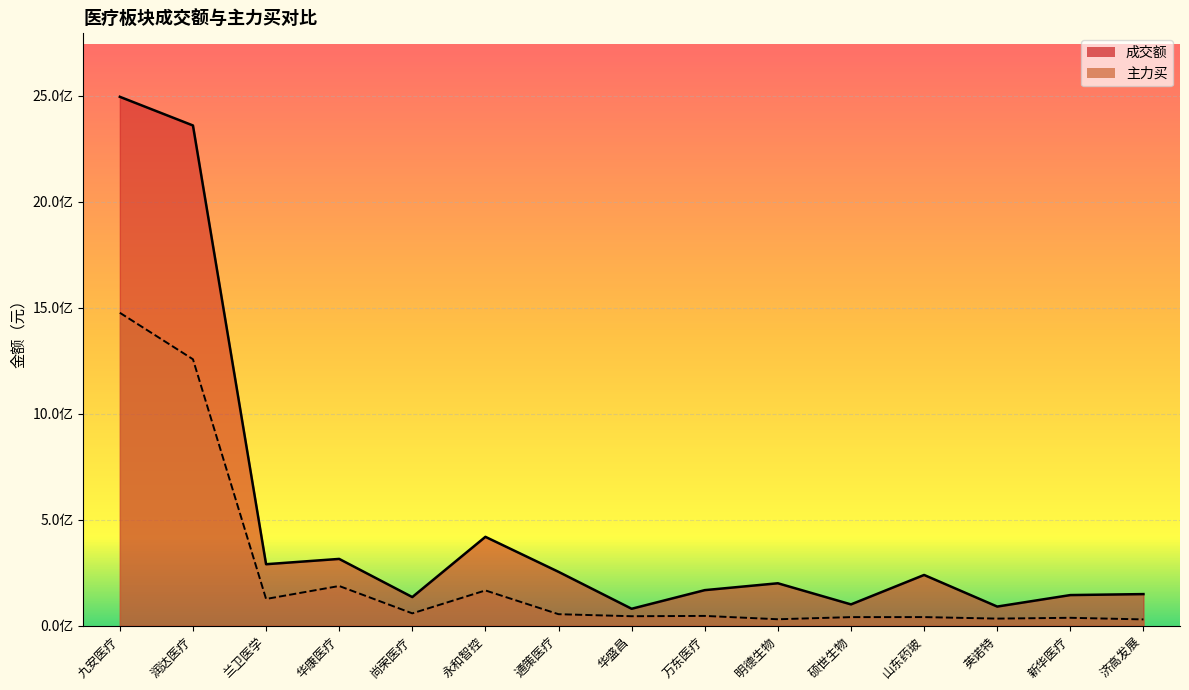

Rank the series by their maximum value, from highest to lowest.

成交额, 主力买